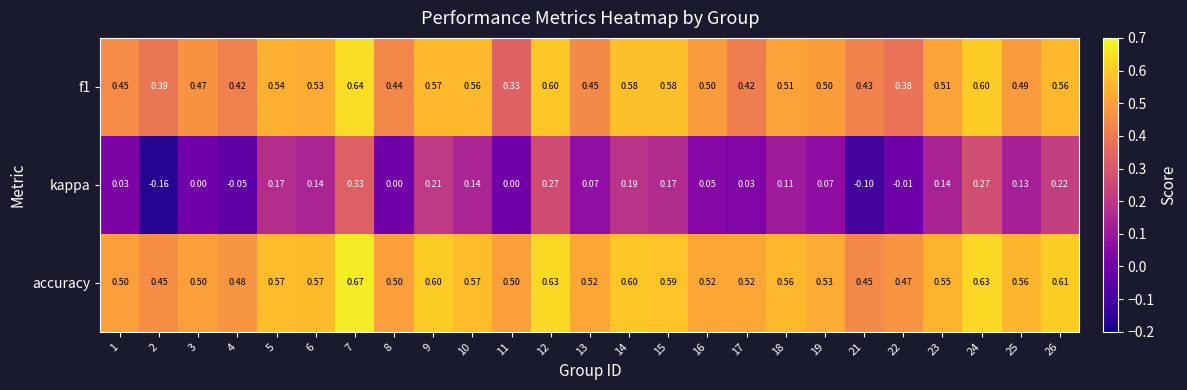

What is the spread (max minus min) of values at 16?

0.5